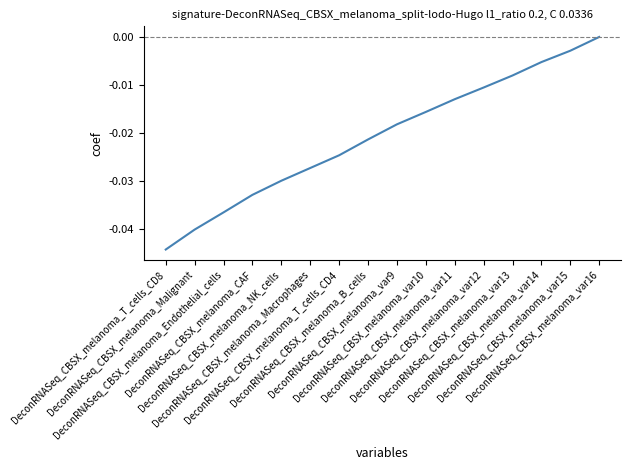

True or false: the data has more than 0 interior local peaks.

False